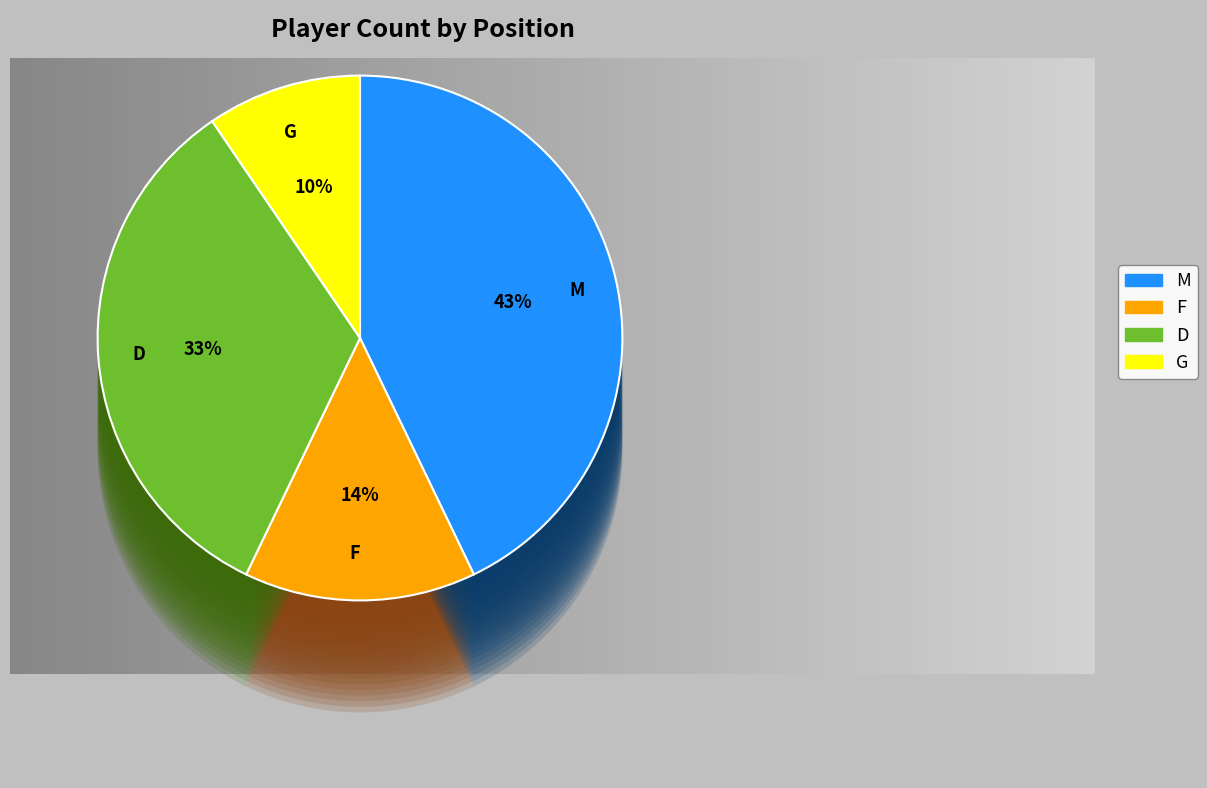

To the nearest percent, what portion does M represent?

43%